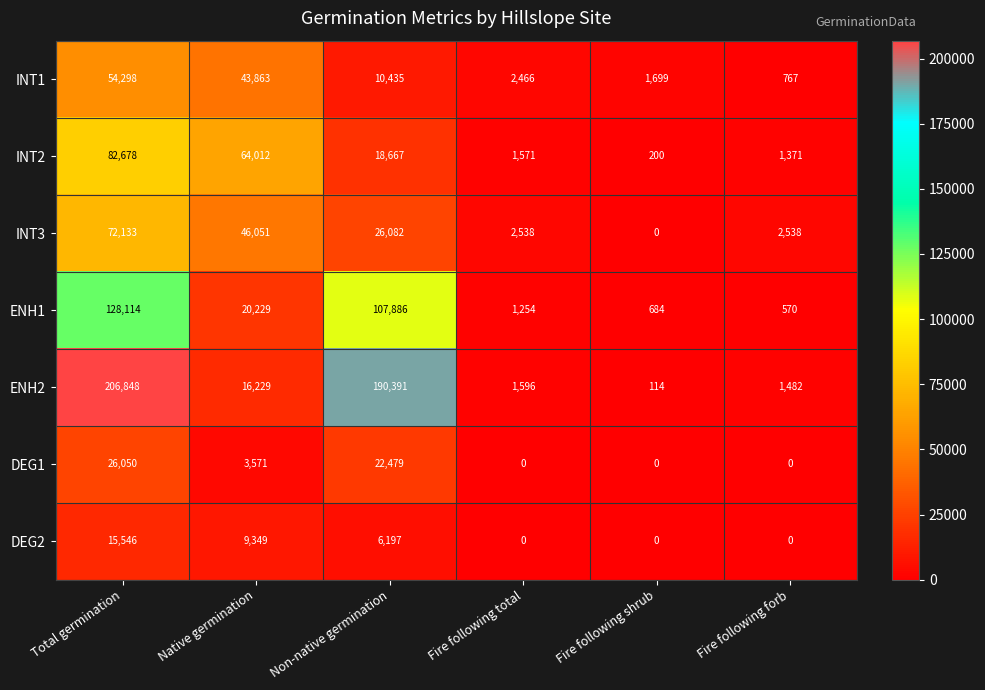

Which category has the highest value across all series?

Total germination